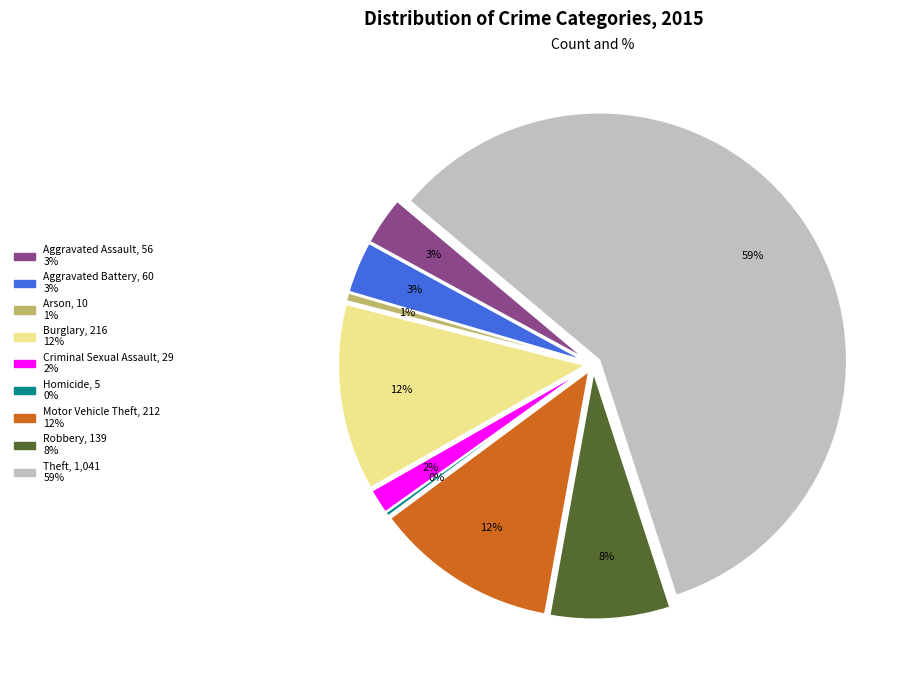

Between Aggravated Battery and Homicide, which is larger?

Aggravated Battery